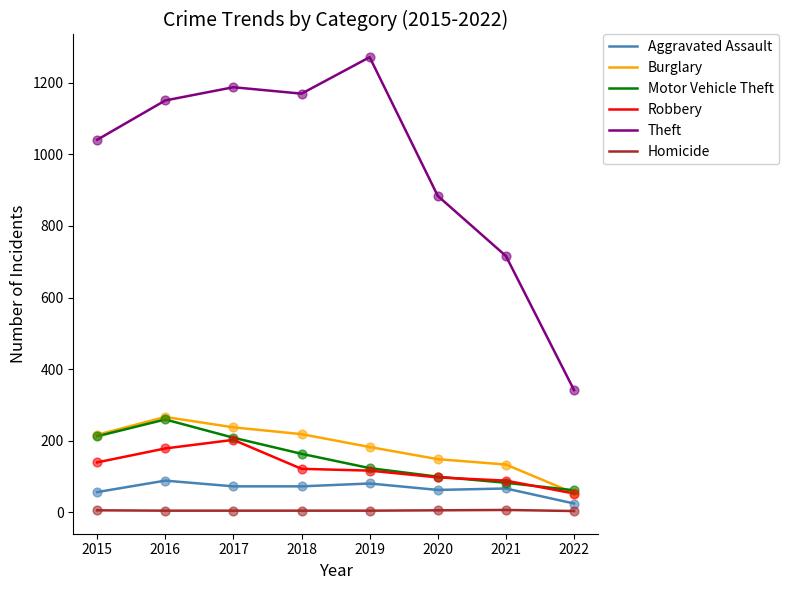

Which series has the largest total across all categories?

Theft